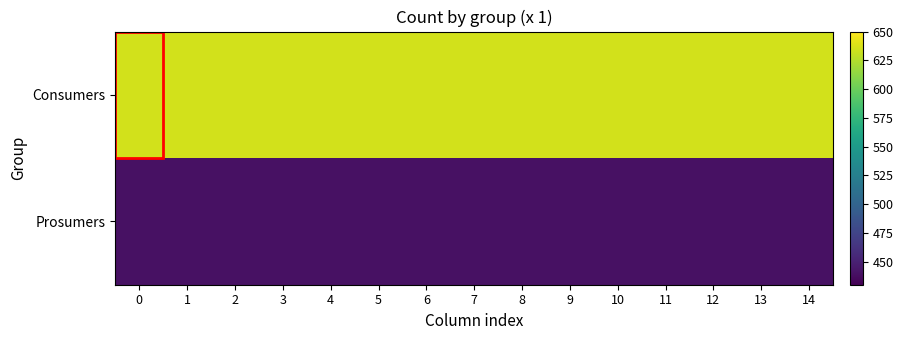

At how many categories does at least one series exceed 471?

15